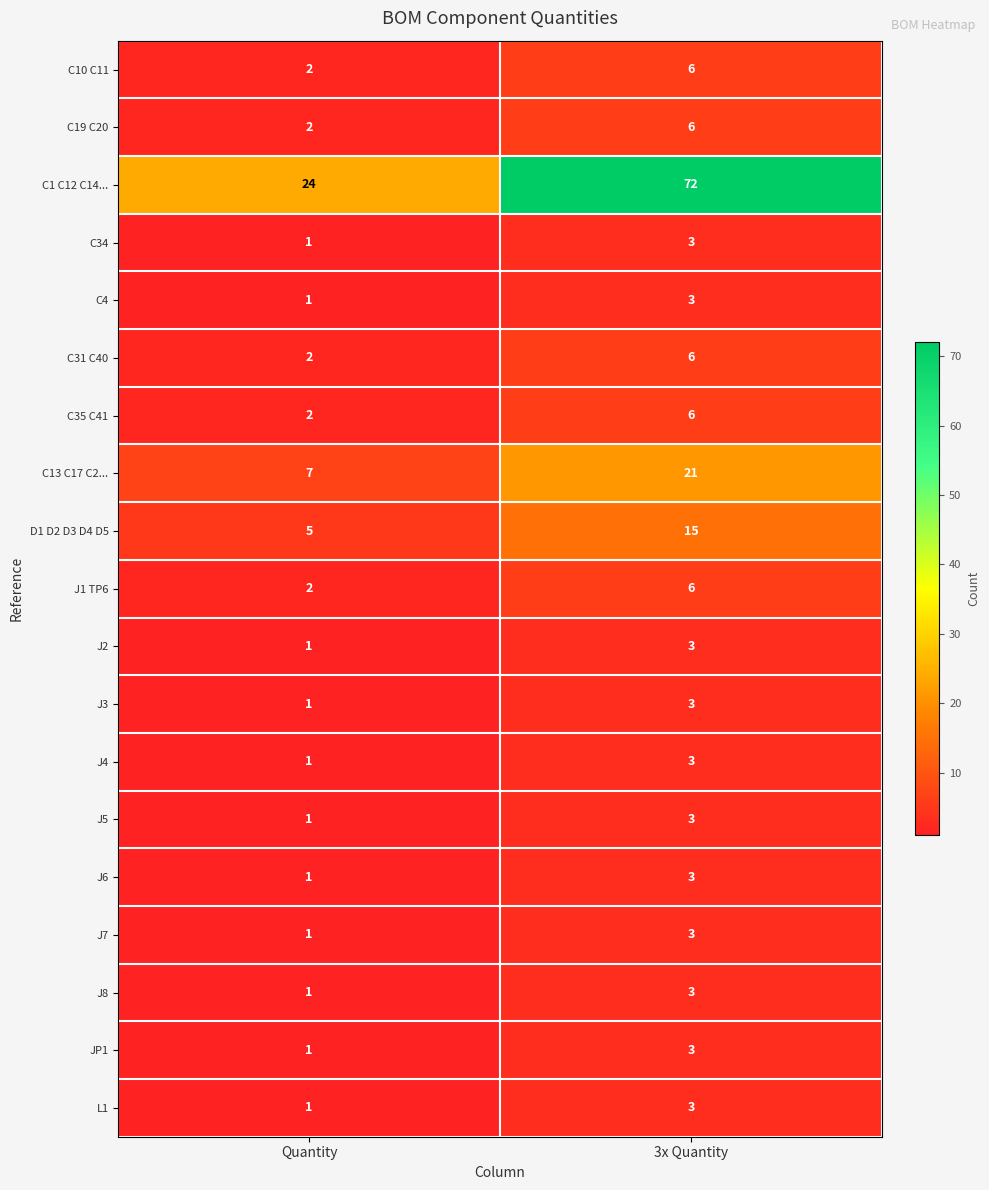

At which category does the chart reach its minimum across all series?

Quantity